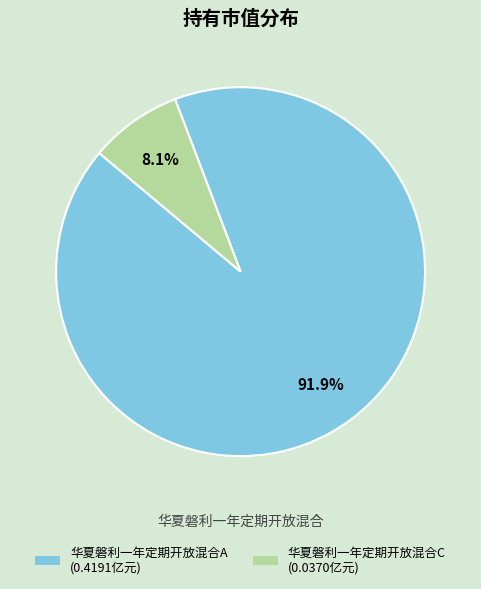

To the nearest percent, what is the difference between the largest and smallest slice percentages?

84%